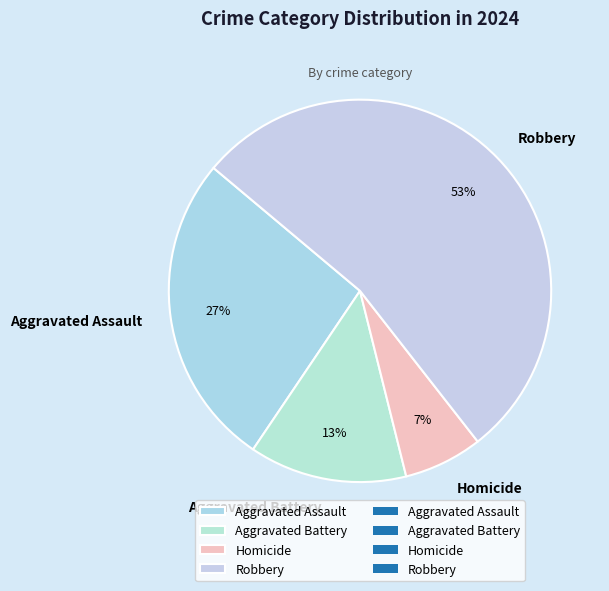

Is it true that Aggravated Assault is 27% of the pie?

True